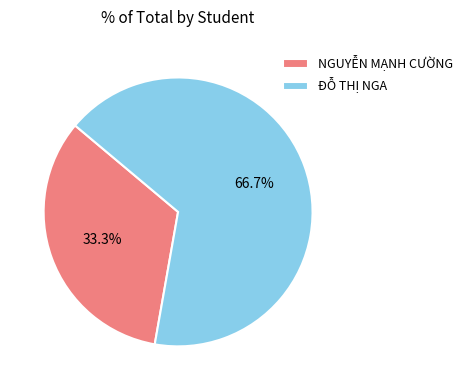

Is there a majority slice in this chart?

Yes